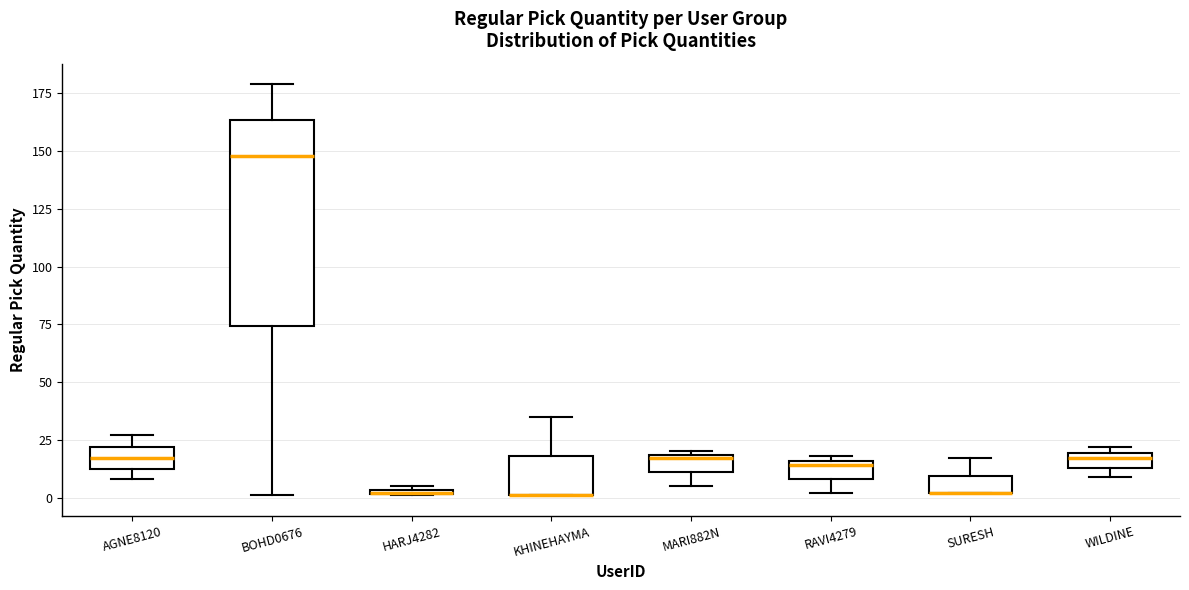

Comparing the boxes themselves (not the whiskers), which one is the tallest?

BOHD0676